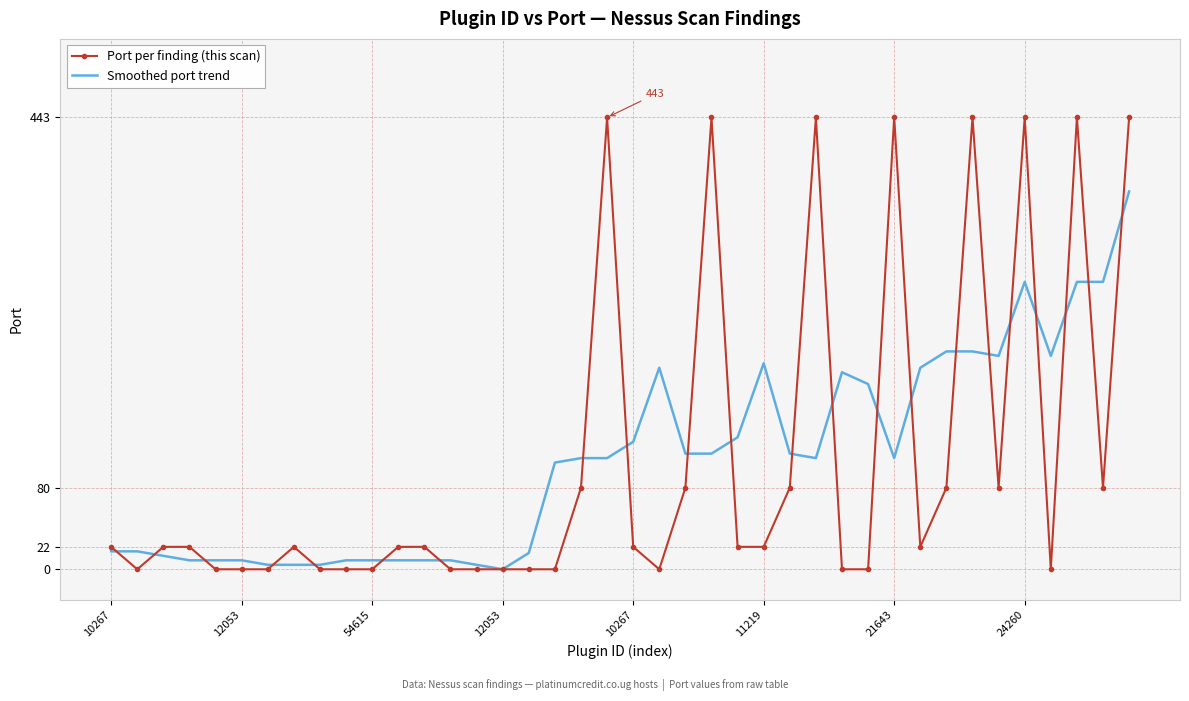

Rank the series by their maximum value, from highest to lowest.

Port per finding (this scan), Smoothed port trend